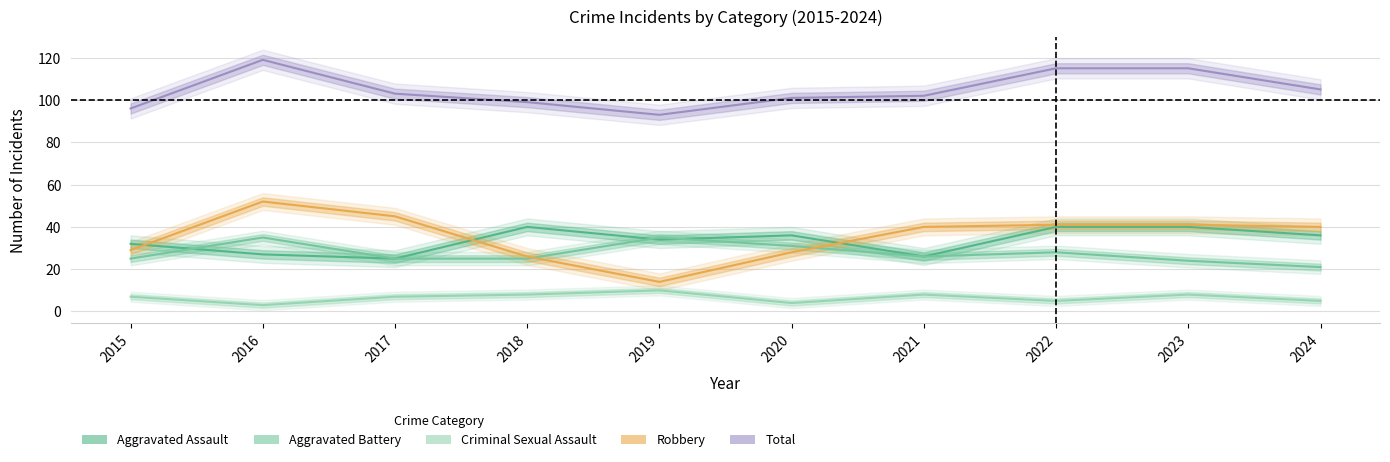

Reading left to right, list all the values displayed in this chart.

Aggravated Assault: 32	27	25	40	34	36	26	40	40	36
Aggravated Battery: 25	35	25	25	35	31	26	28	24	21
Criminal Sexual Assault: 7	3	7	8	10	4	8	5	8	5
Robbery: 29	52	45	26	14	28	40	41	41	40
Total: 96	119	103	99	93	101	102	115	115	105